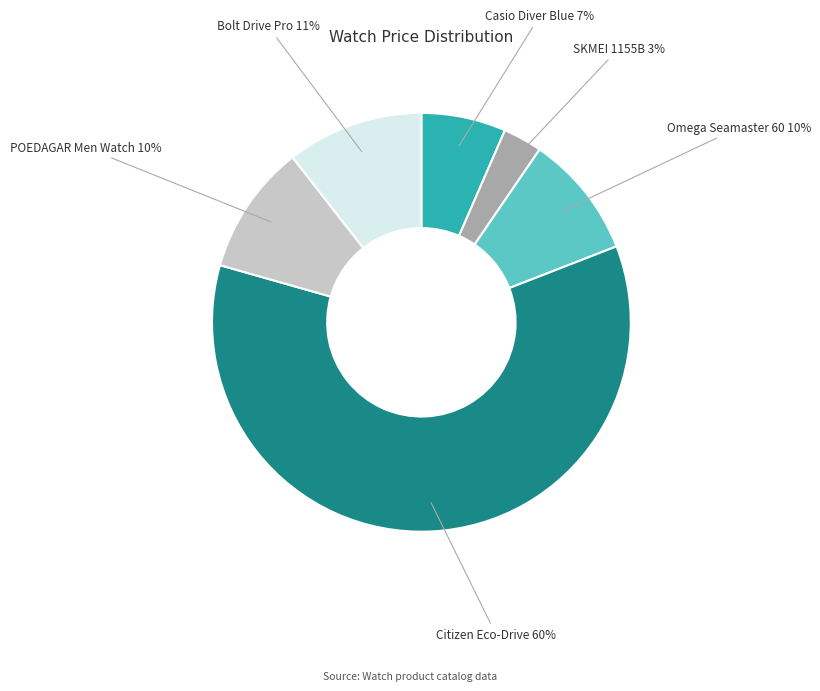

Count the number of slices in the pie.

6